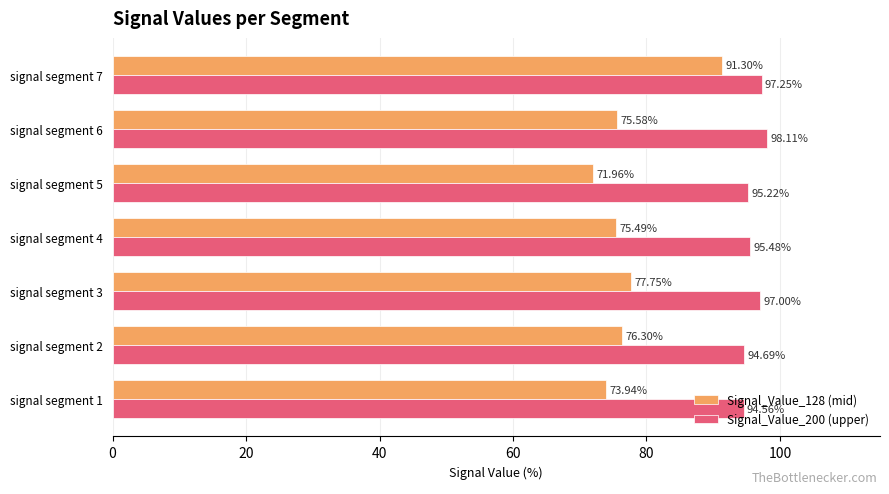

Rank the categories by Signal_Value_128 (mid) value from lowest to highest.

signal segment 5, signal segment 1, signal segment 4, signal segment 6, signal segment 2, signal segment 3, signal segment 7